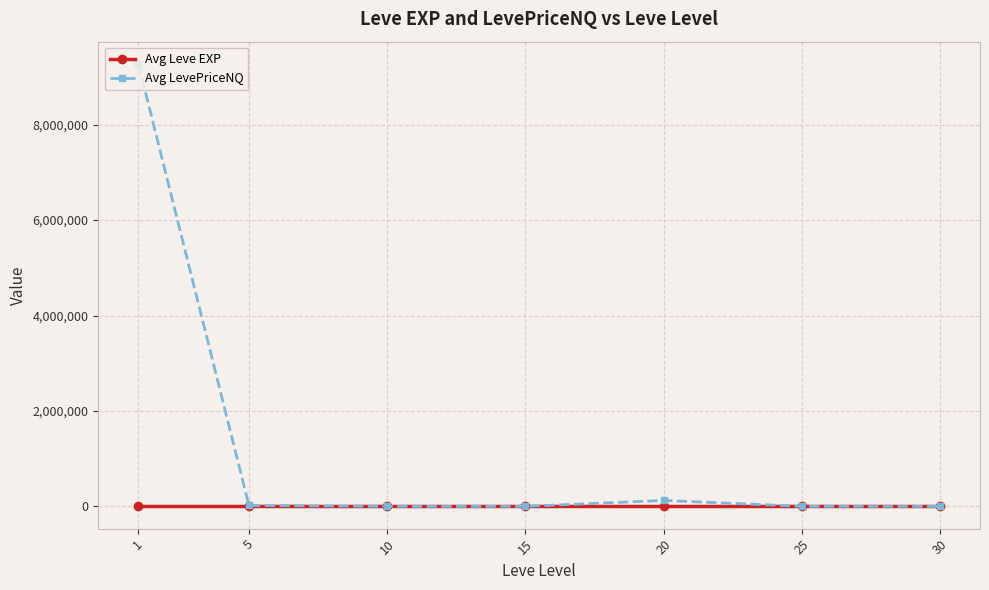

Where is Avg LevePriceNQ nearest to the value 4636793?

20